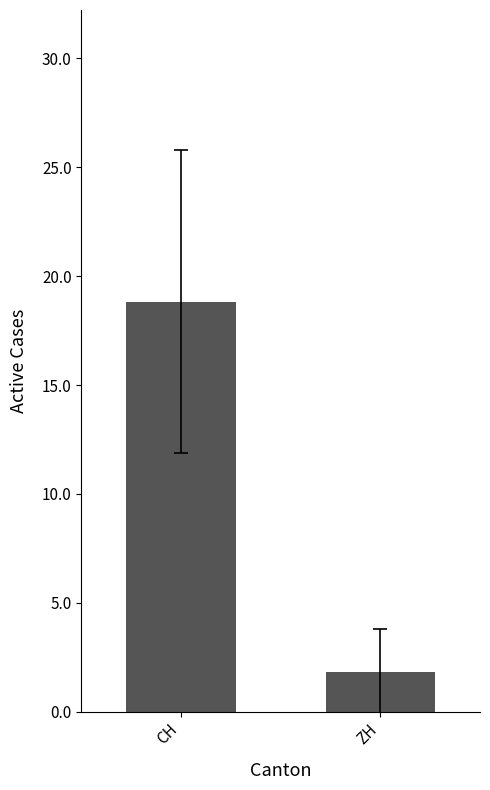

Does the chart contain stacked bars?

No